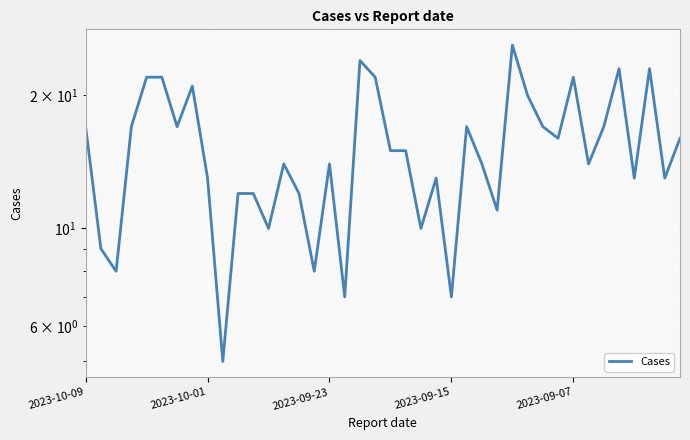

The value at 39 is 16. True or false?

True